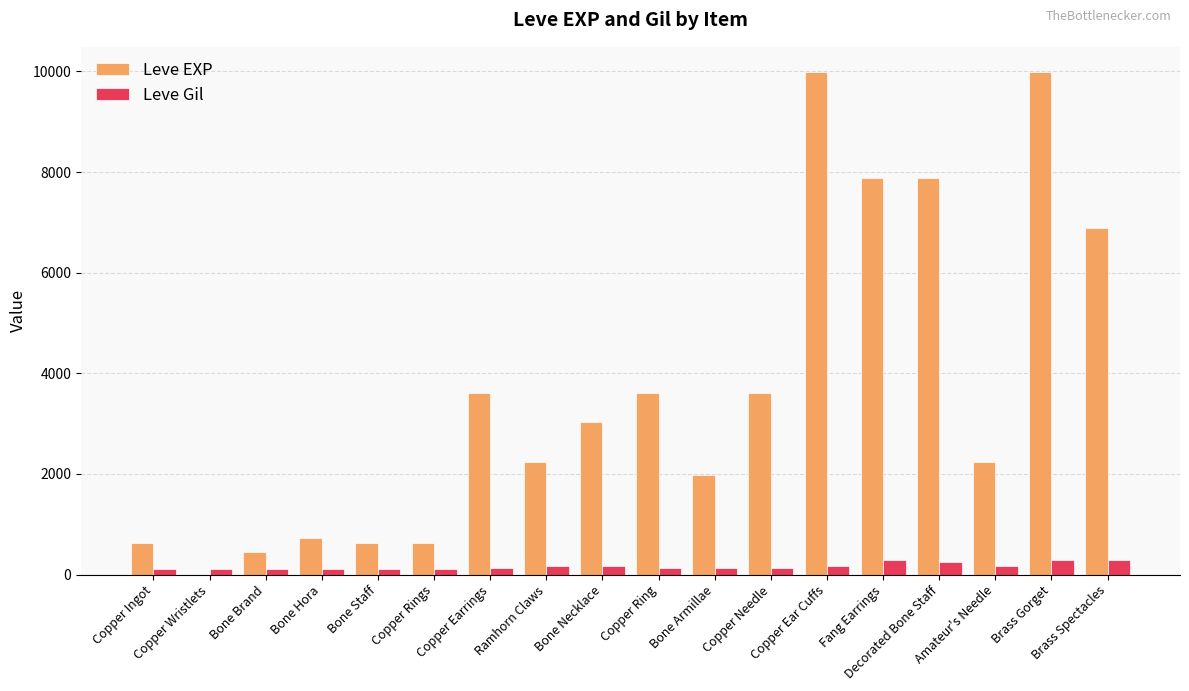

What is the sum of all Leve EXP values?

65961